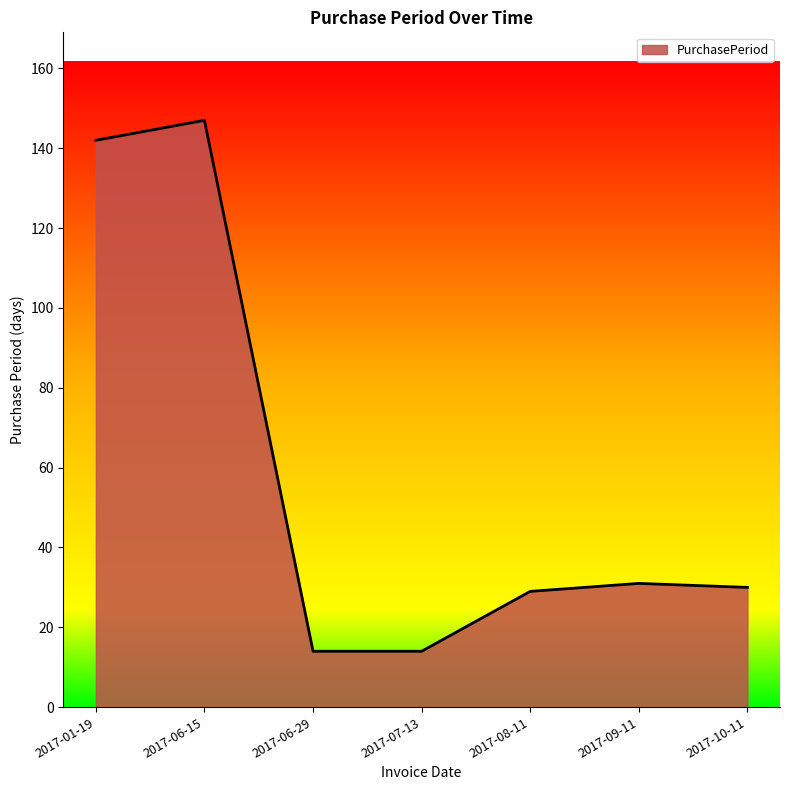

How many series are shown in this chart?

1